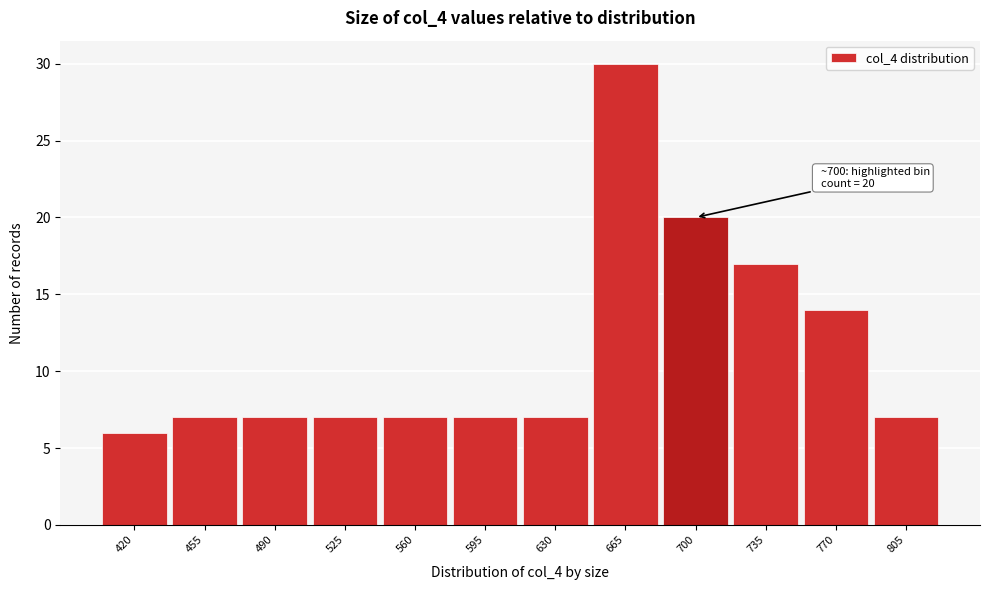

Reading right to left, list all the values displayed in this chart.

7	14	17	20	30	7	7	7	7	7	7	6